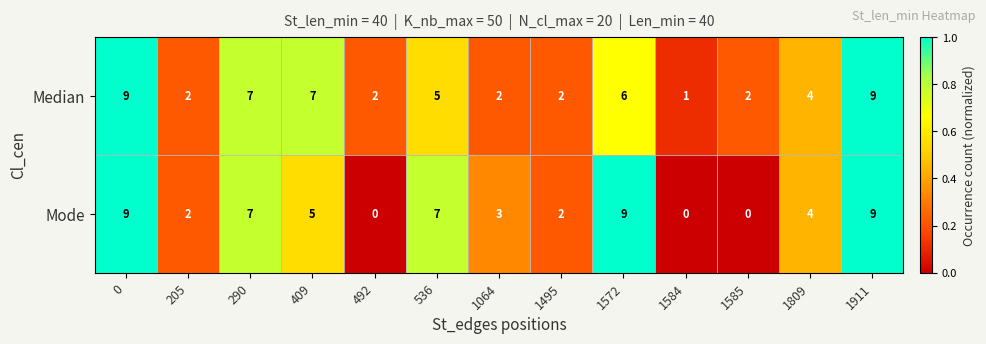

Rank the series at 1584 from lowest to highest value.

Mode, Median